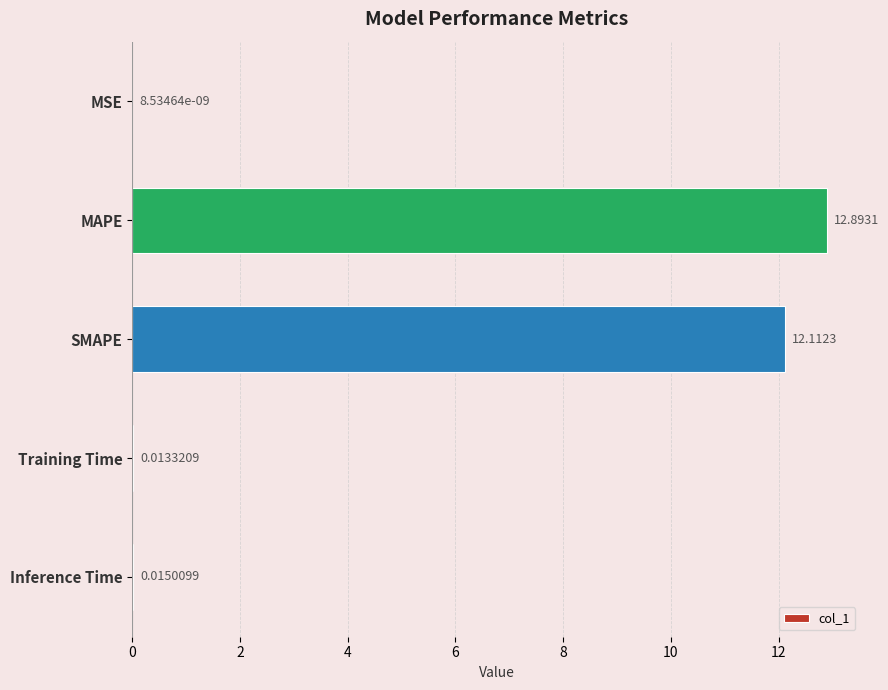

What is the sum of the values at MAPE and MSE?

12.9